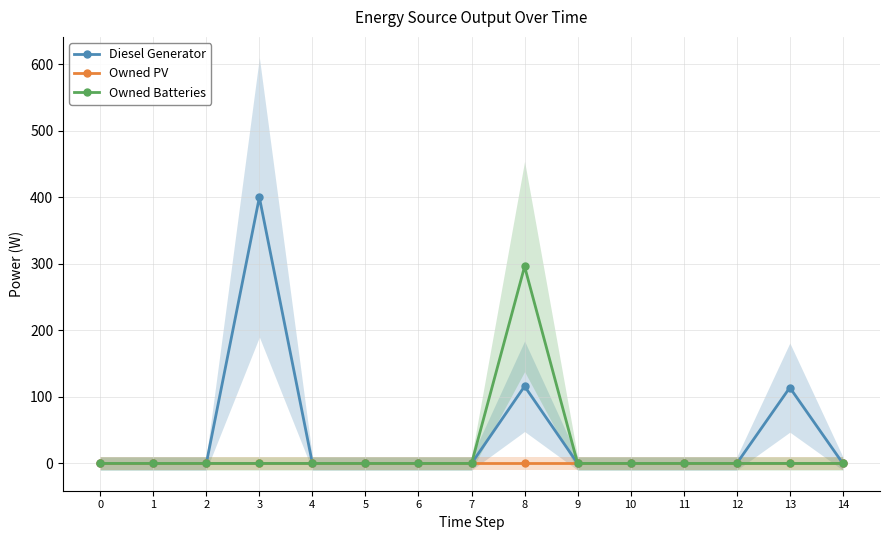

How many data points does each series have?

15